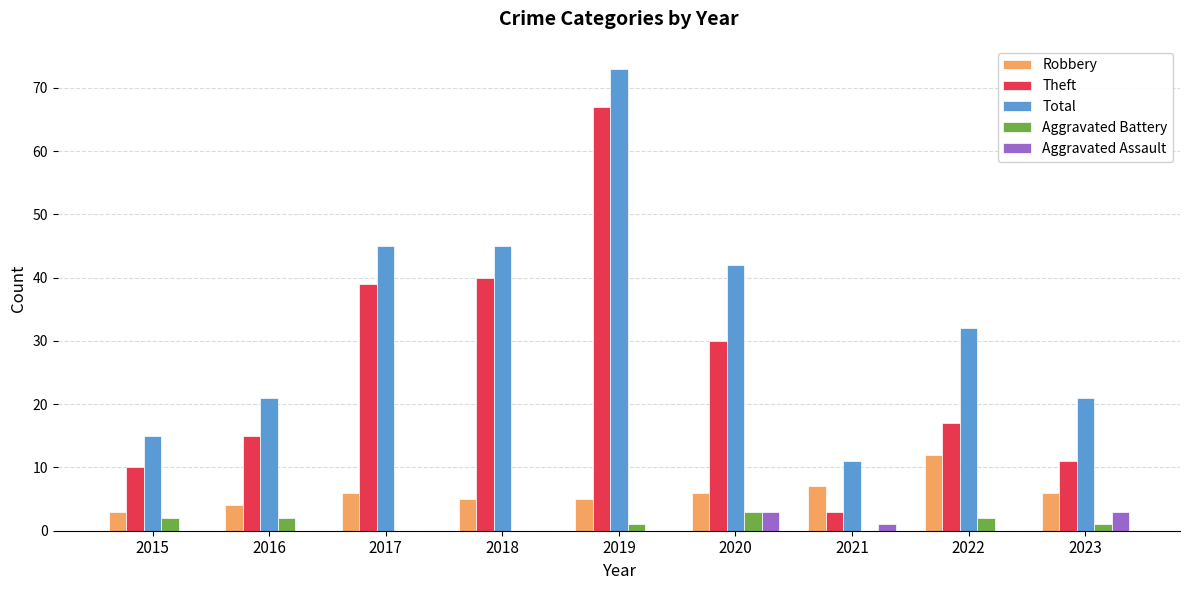

At which category does the chart reach its peak across all series?

2019